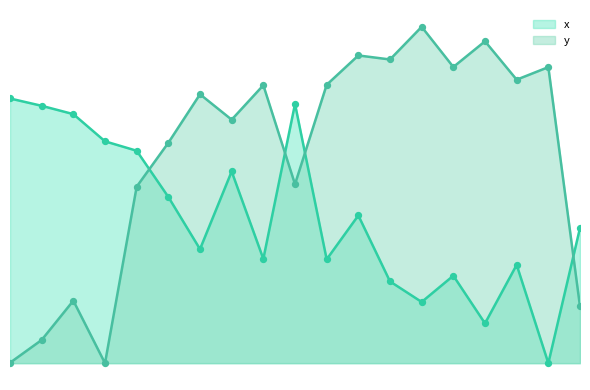

Is the value of x at 0 greater than the value of y at 14?

No